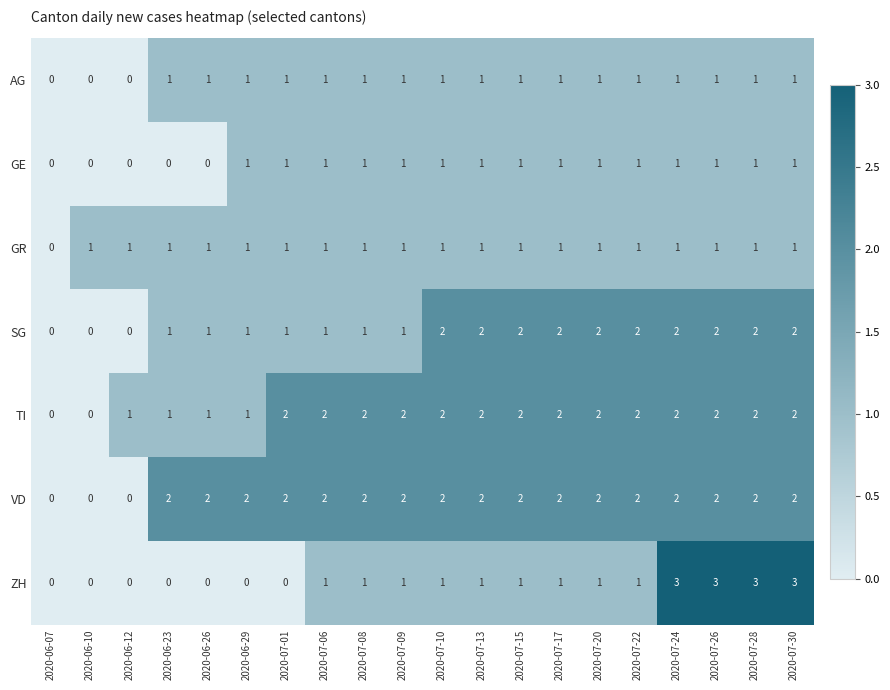

What is the total value across all series at 2020-07-06?

9